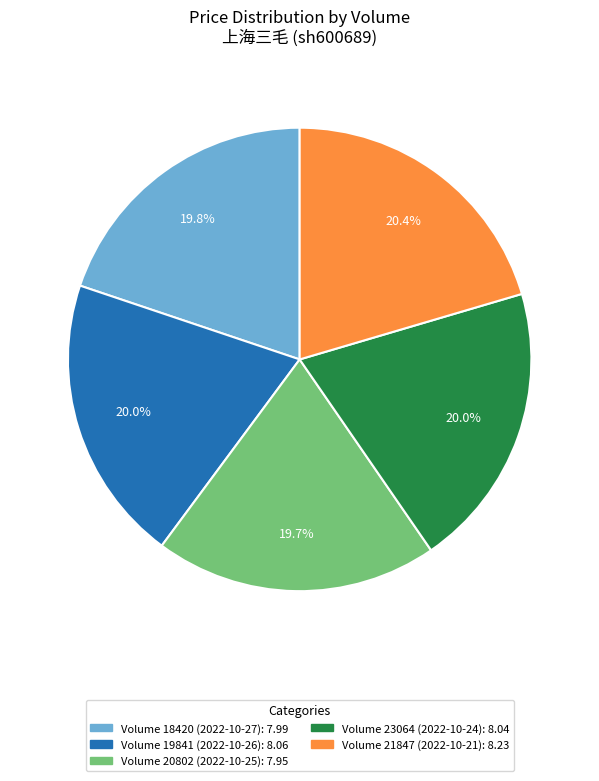

Is there any slice that represents more than half of the pie?

No